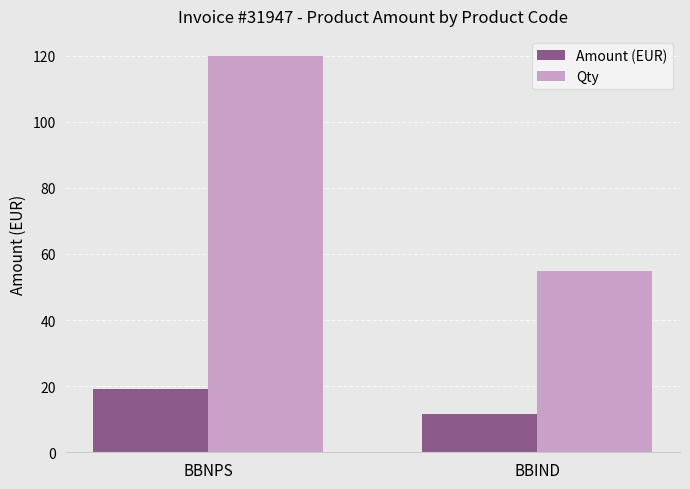

At which label is Qty closest to 87?

BBIND